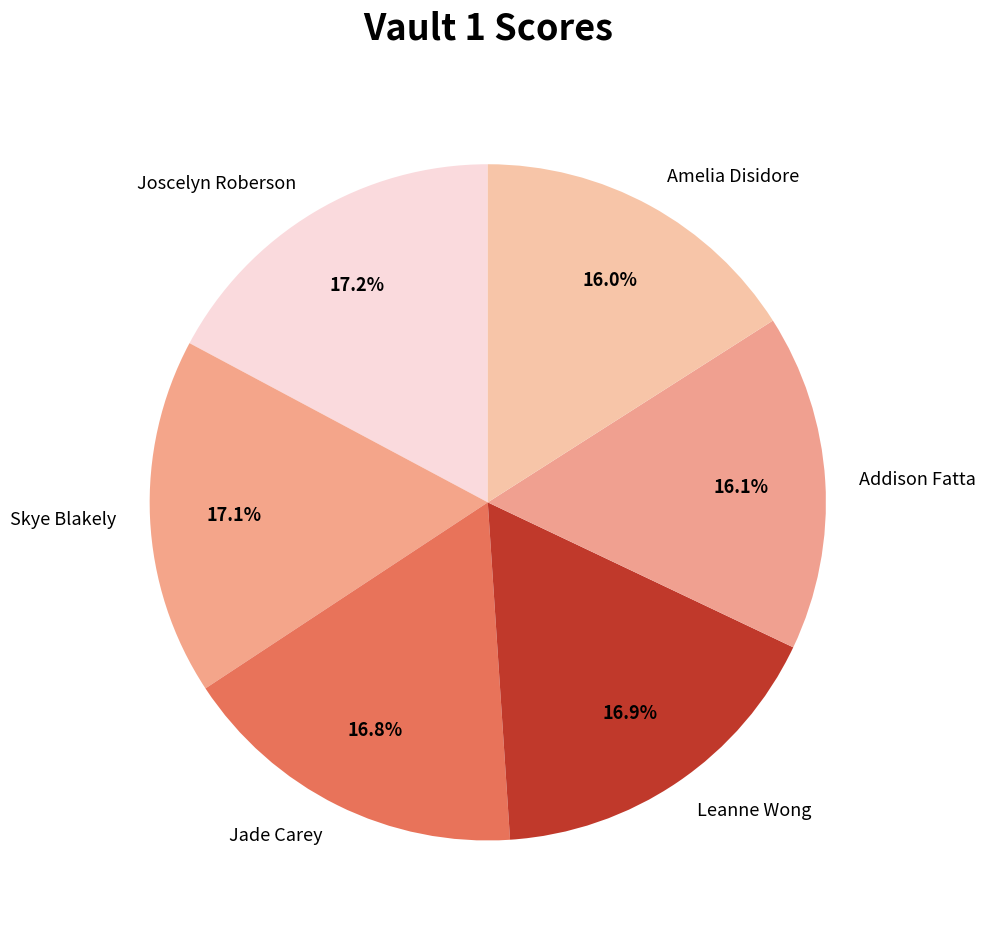

How much of the chart is everything except Amelia Disidore?

84.0%